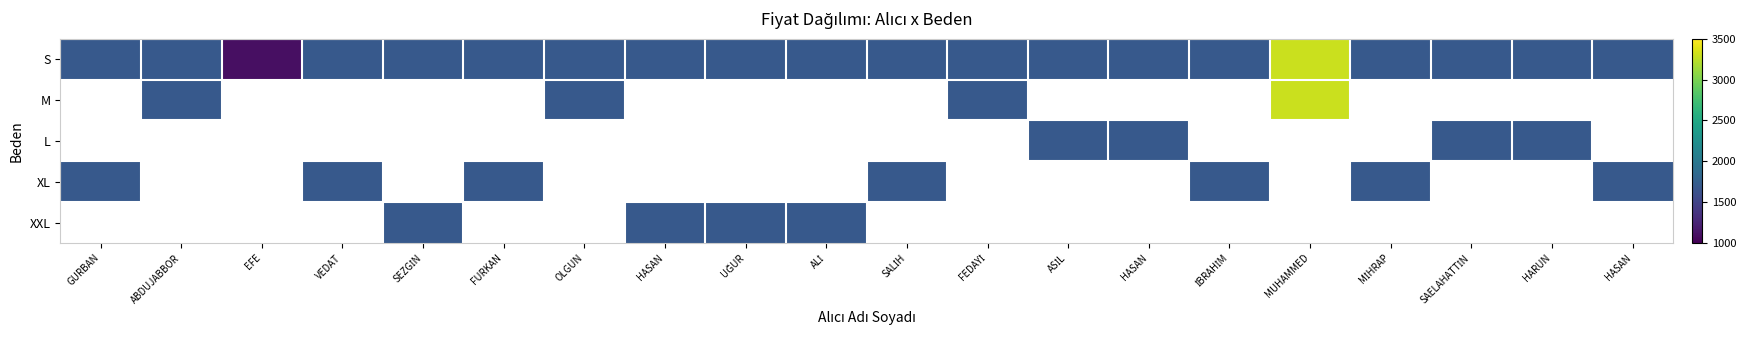

Which series changed the most between HASAN and SALİH?

S